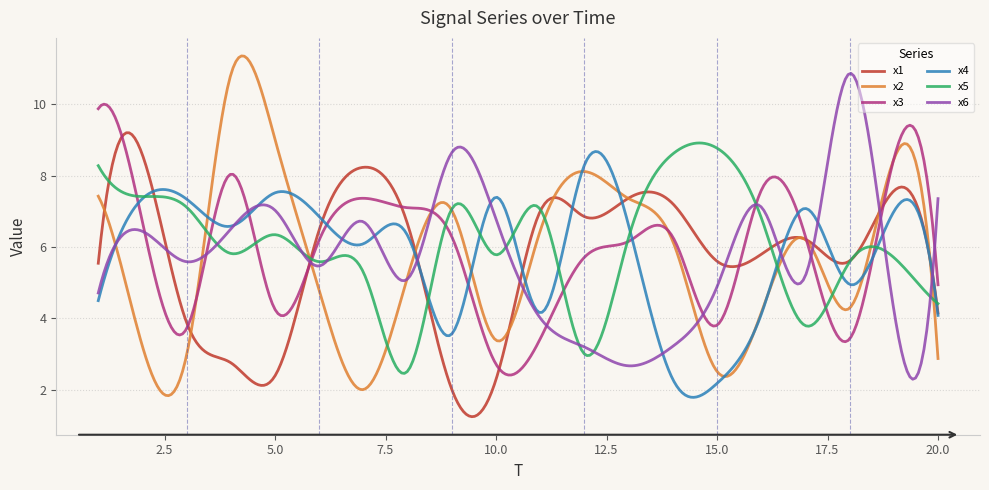

What is the smallest value displayed?

1.2